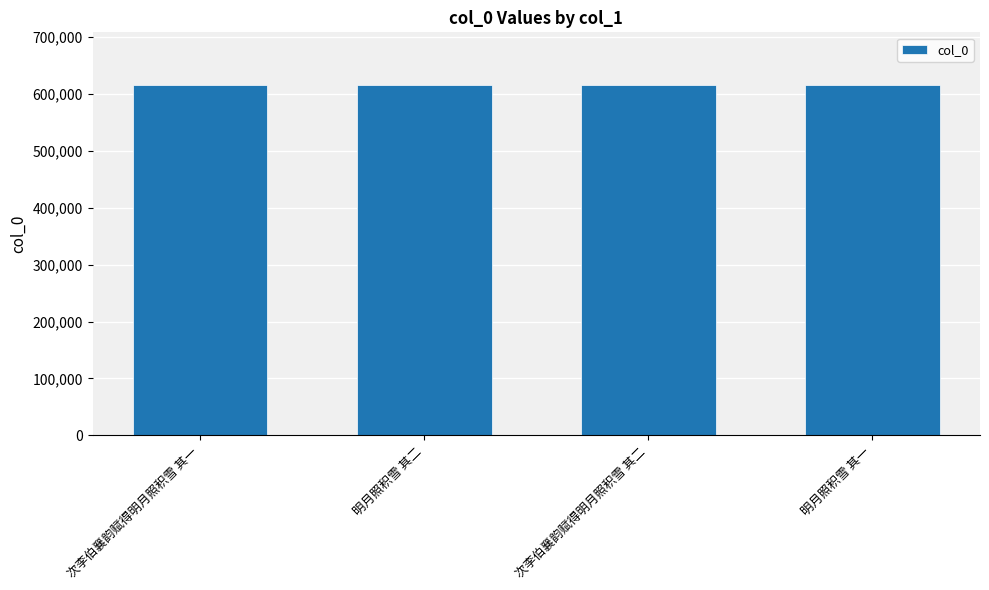

Count the number of data series in this chart.

1